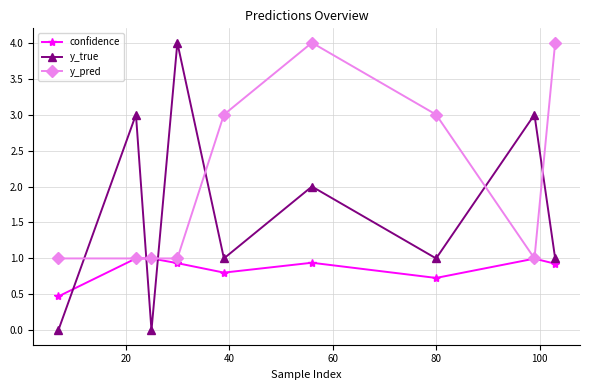

True or false: confidence has more than 1 interior local peaks.

True